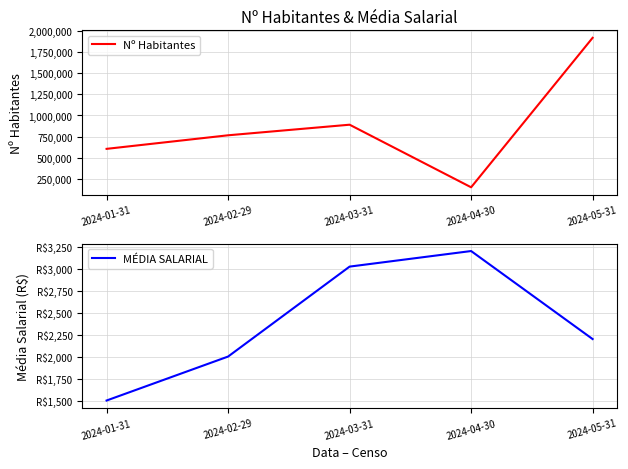

Reading left to right, list all the values displayed in this chart.

Nº Habitantes: 604564	765298	890765	149087	1920613
MÉDIA SALARIAL: 1500	2000	3023	3200	2199